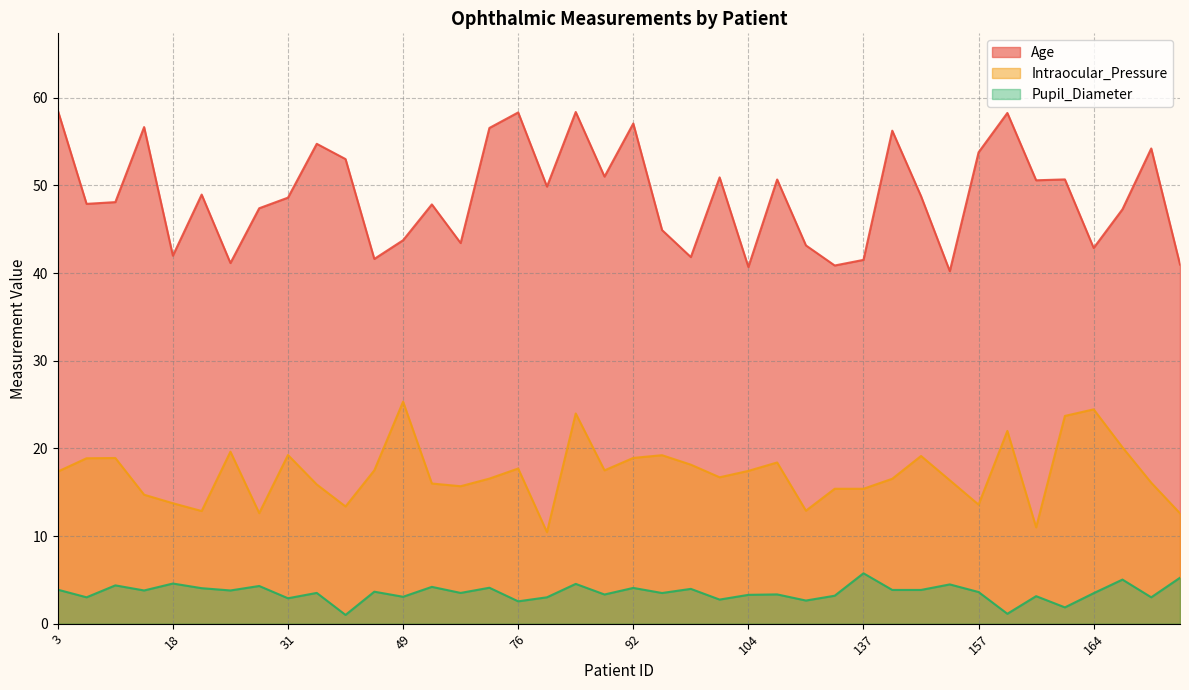

Which category has the lowest value across all series?

46